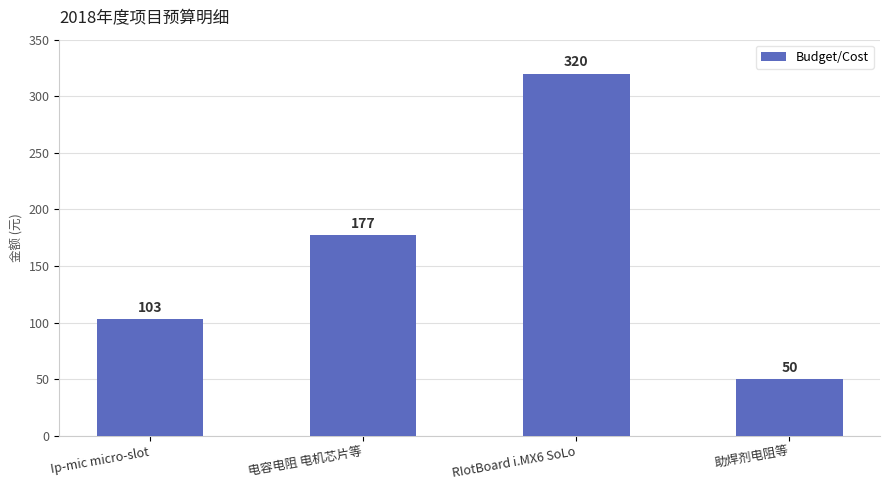

What is the difference between the values at 助焊剂电阻等 and RIotBoard i.MX6 SoLo?

270